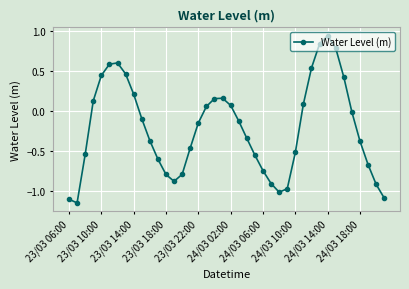

How many interior local valleys (lower than both neighbors) does the data have?

3